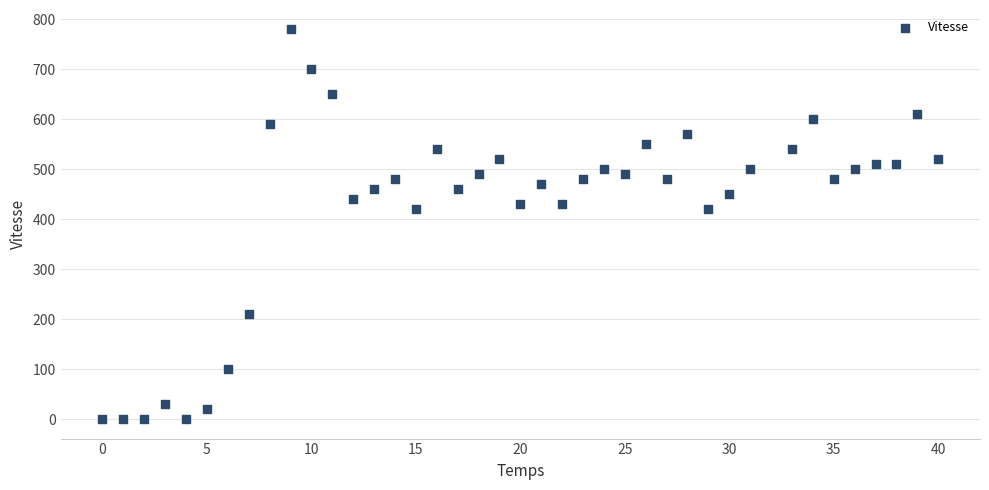

What is the range of X values (max minus min)?

40